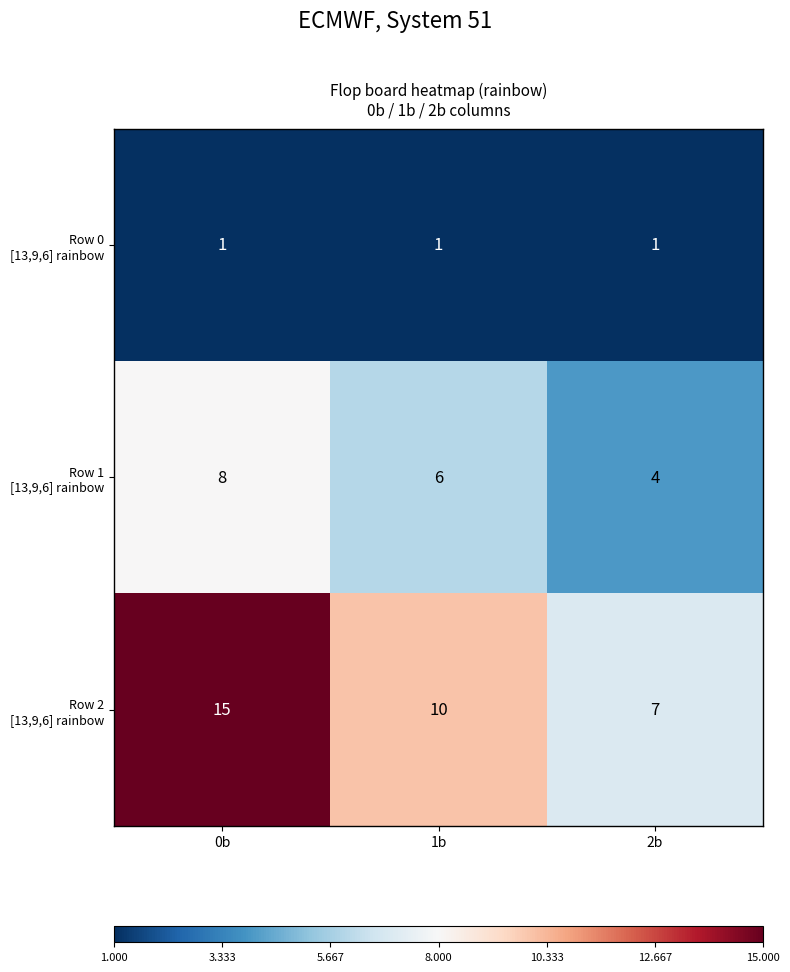

What is the greatest value displayed?

15